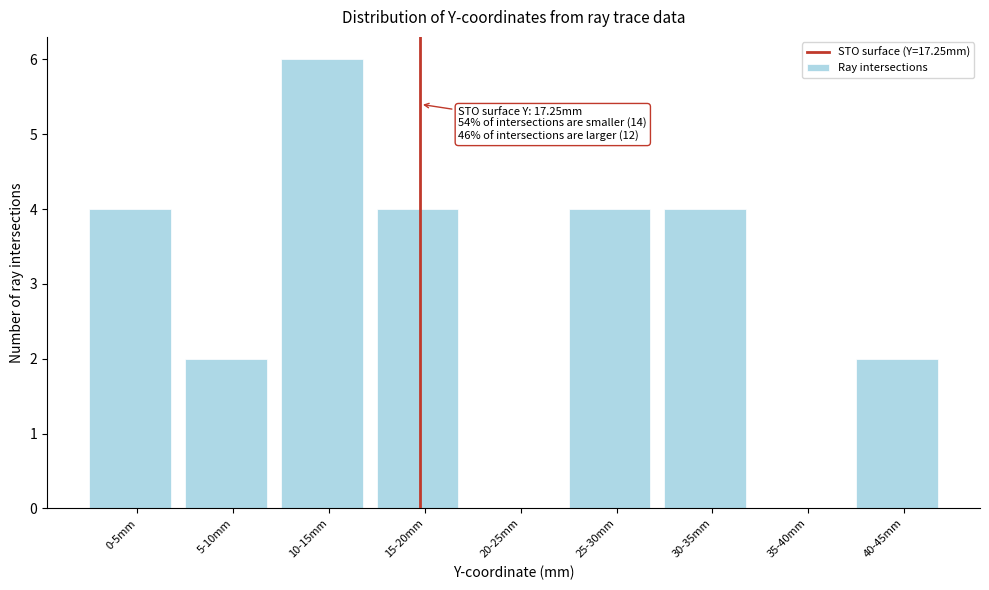

Reading left to right, extract all data points from this chart.

0-5mm=4	5-10mm=2	10-15mm=6	15-20mm=4	20-25mm=0	25-30mm=4	30-35mm=4	35-40mm=0	40-45mm=2